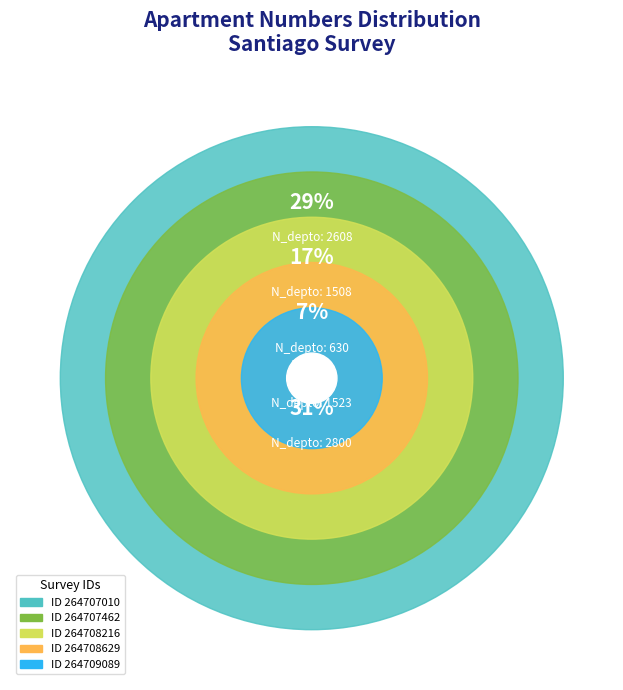

Rank the categories by value from lowest to highest.

264708216, 264707462, 264708629, 264707010, 264709089